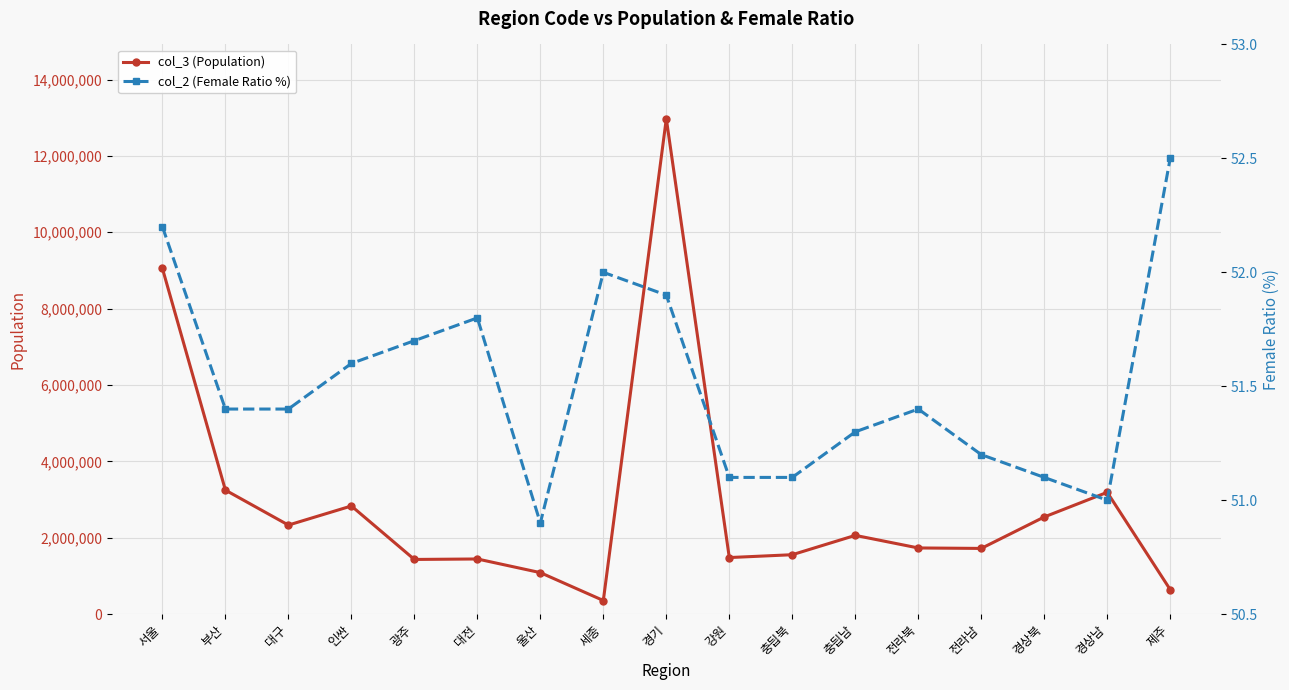

What are all the series names shown in the legend?

col_3 (Population), col_2 (Female Ratio %)